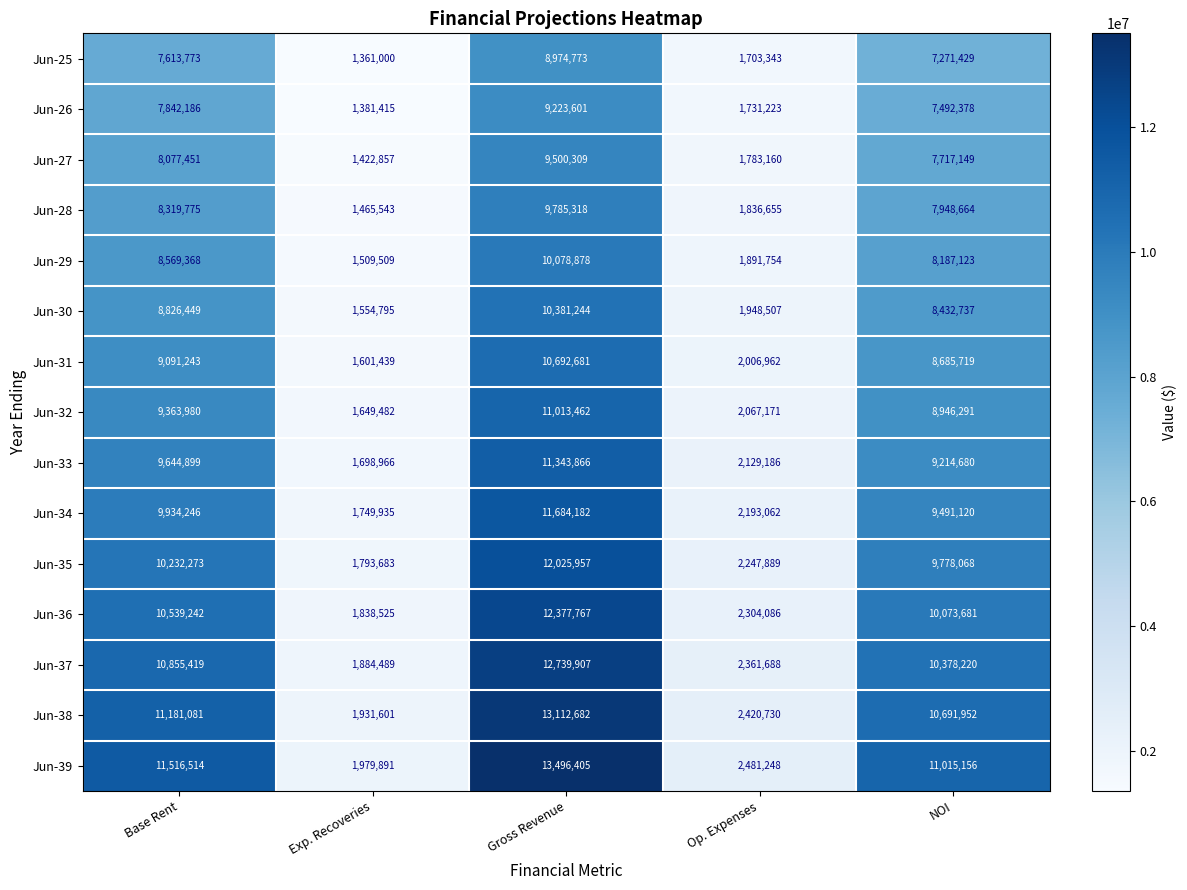

The Jun-26 series shows 9223601 at Gross Revenue. True or false?

True